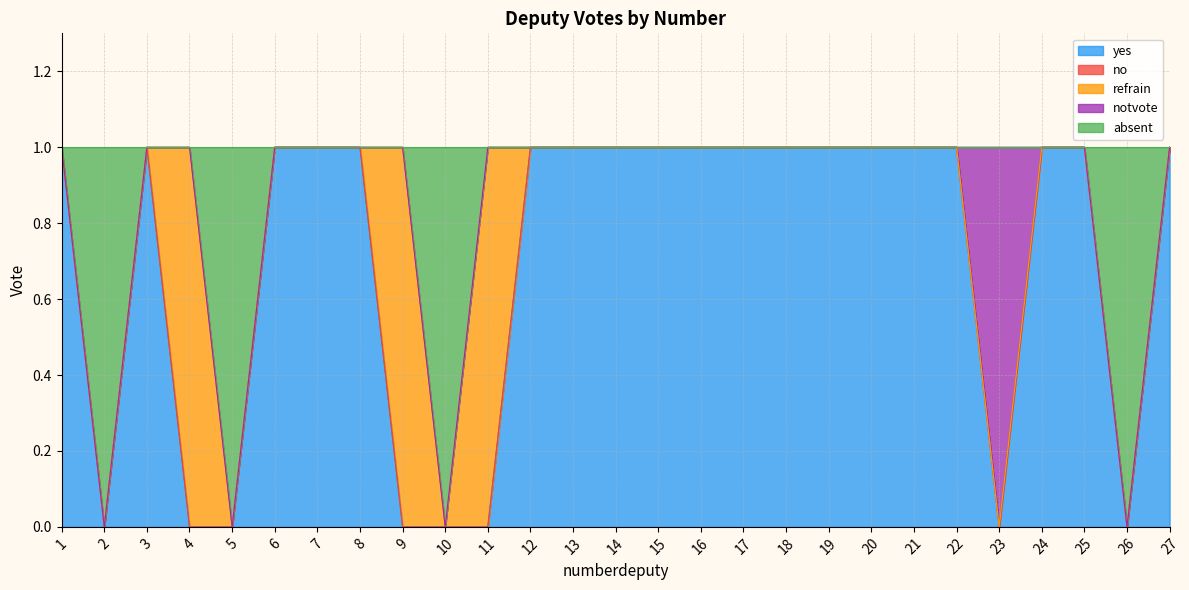

How many lines are shown in the chart?

5